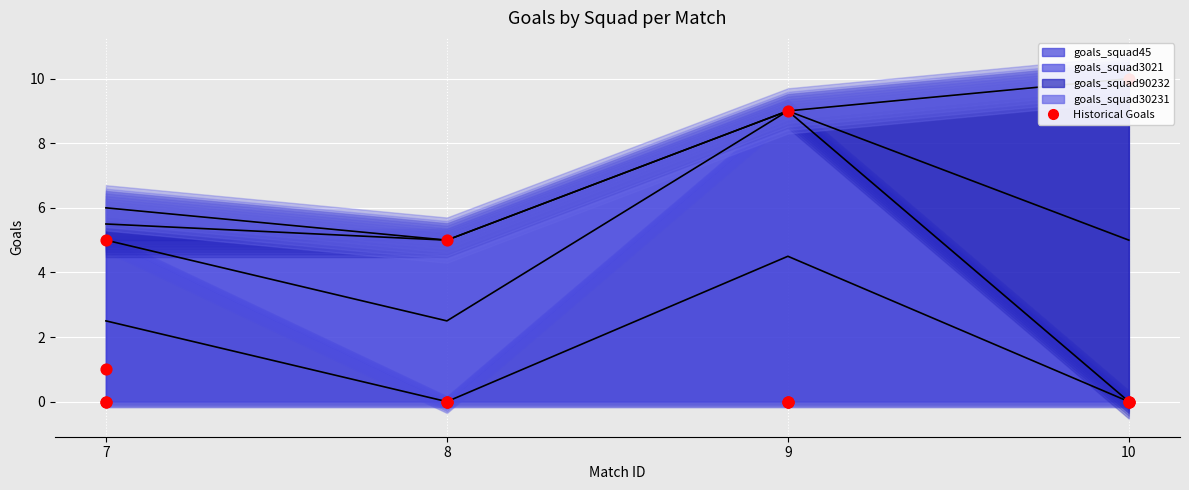

Which has a higher value, 7 or 8?

7